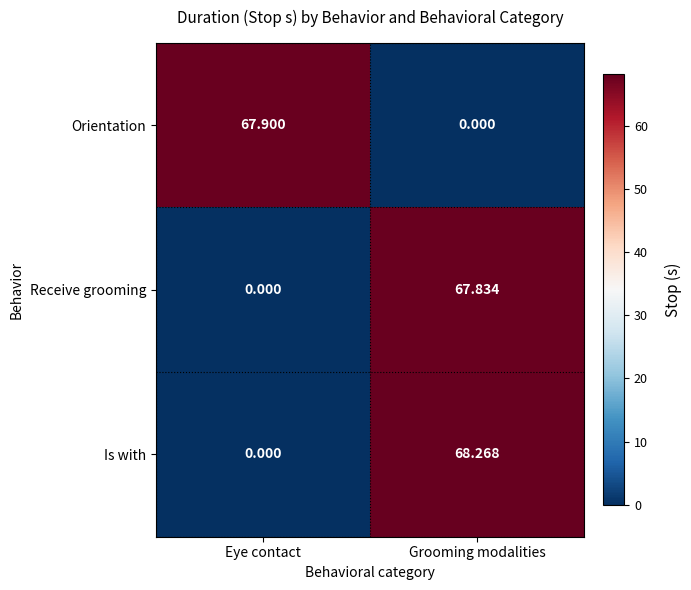

At which label does Is with reach its peak?

Grooming modalities